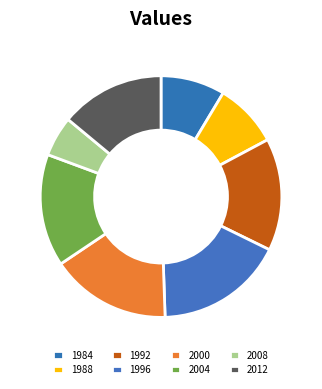

Is the sum of 2004 and 1992 greater than half?

No